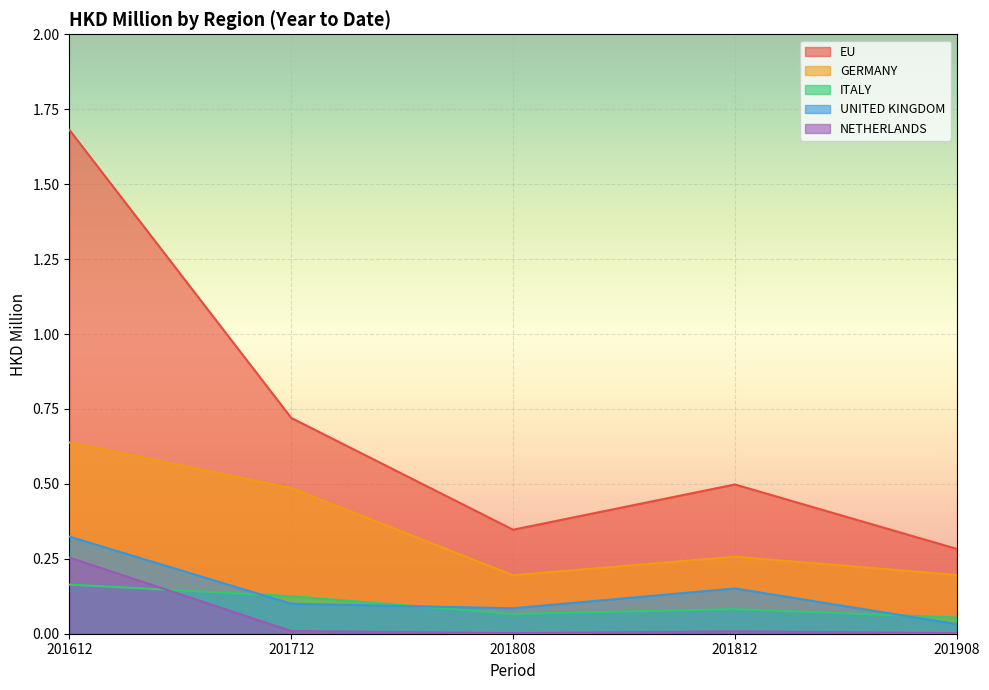

Rank the series by their maximum value, from lowest to highest.

ITALY, NETHERLANDS, UNITED KINGDOM, GERMANY, EU